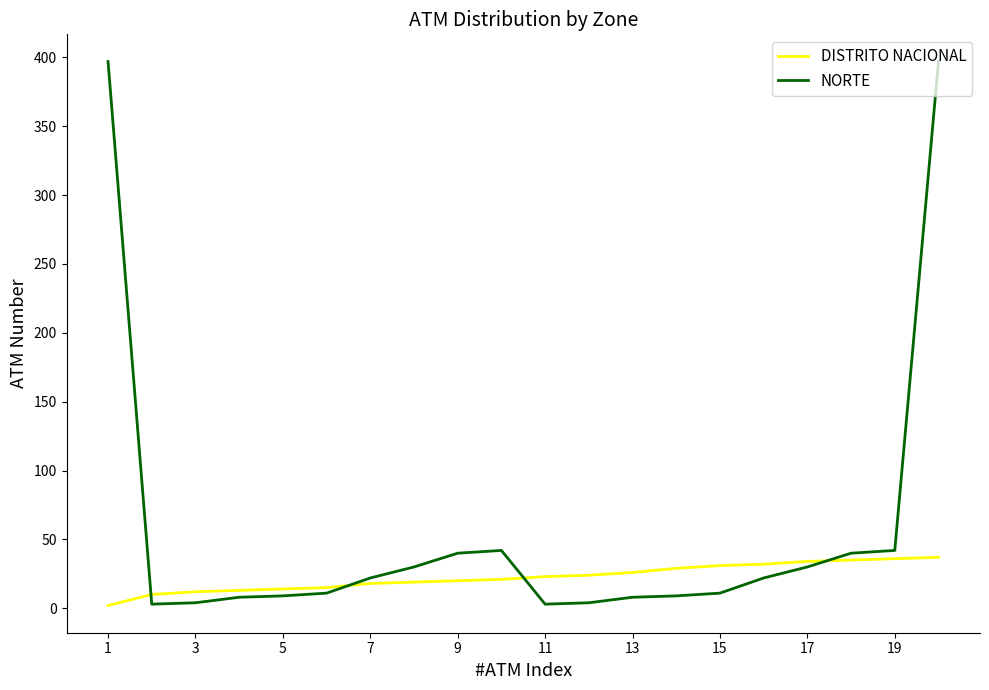

At how many categories does at least one series exceed 370?

2